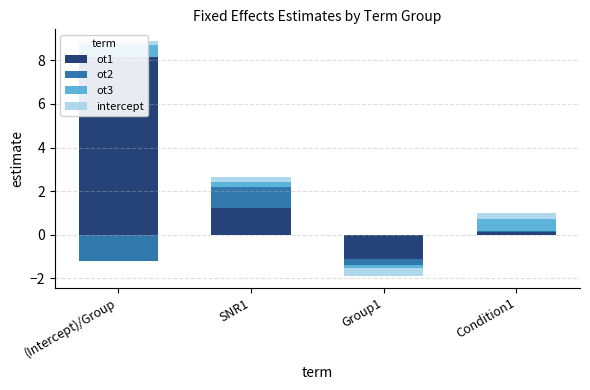

How many groups of bars are there?

4